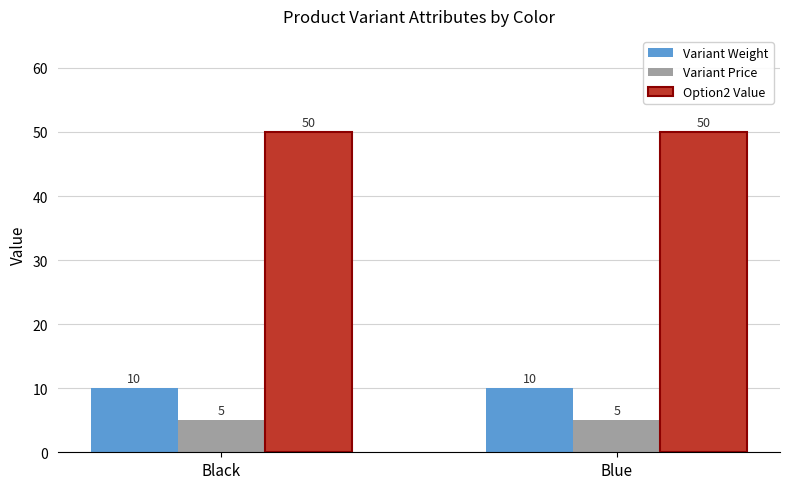

What is the average value of the Option2 Value series?

50